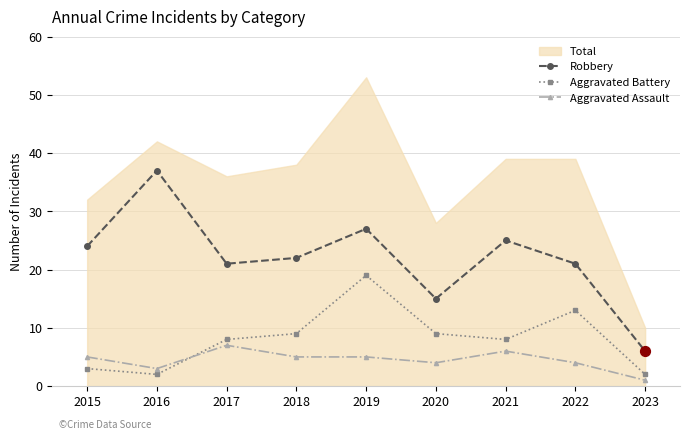

Is it true that Robbery equals 15 at 2020?

True